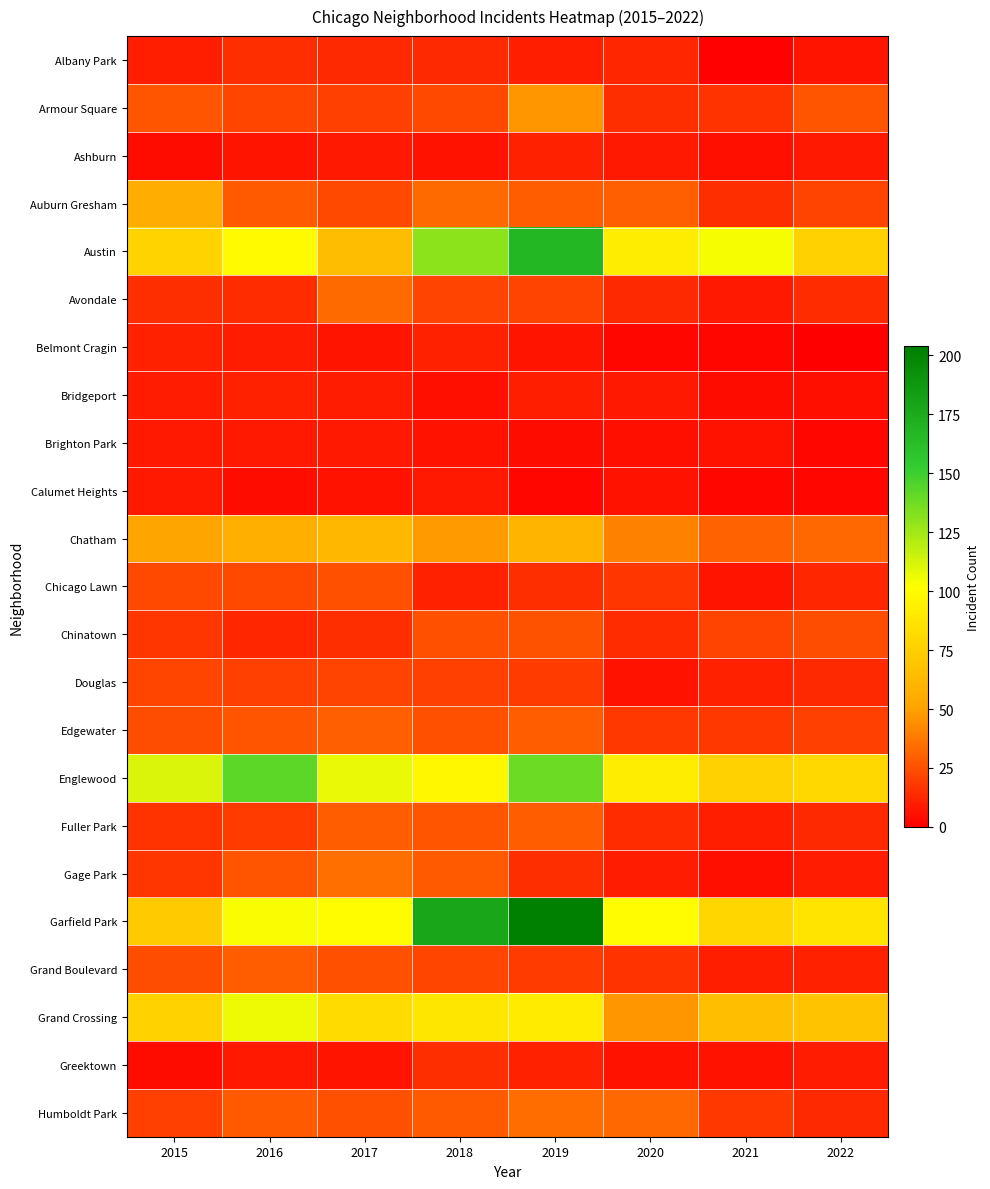

Which series has the largest total across all categories?

Garfield Park